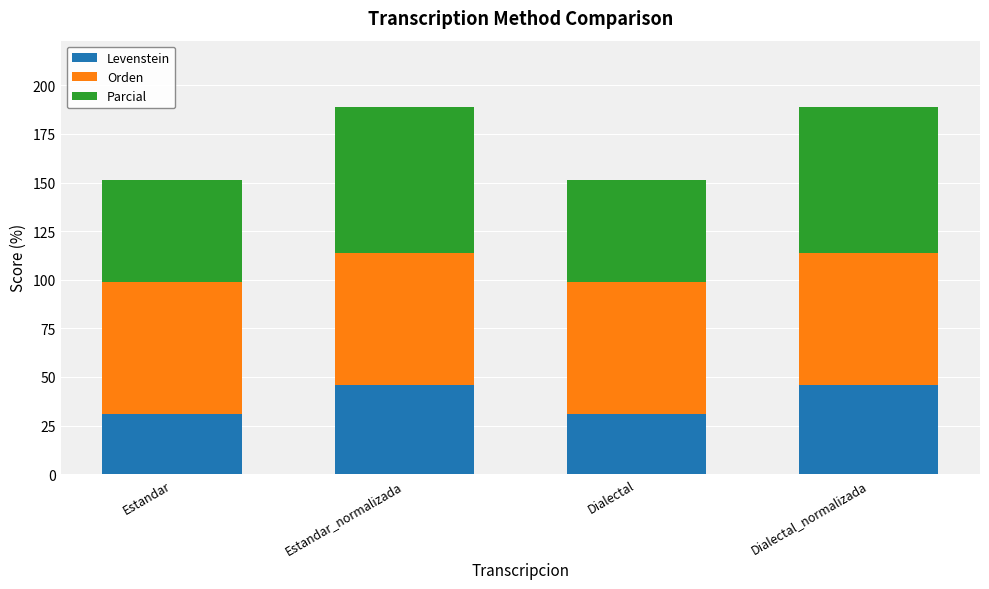

What is the total value across all series at Dialectal?

151.2